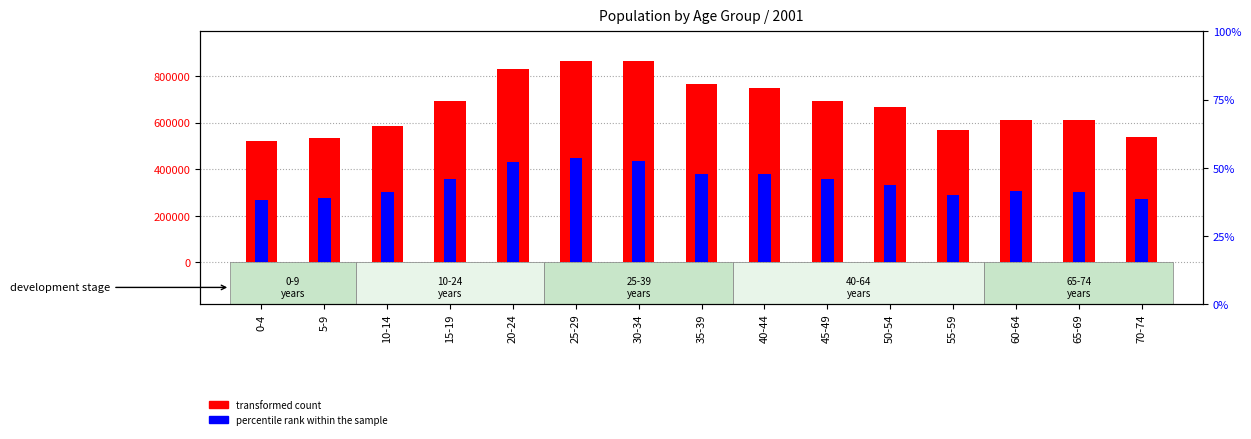

Rank the series by their maximum value, from highest to lowest.

transformed count, percentile rank within the sample